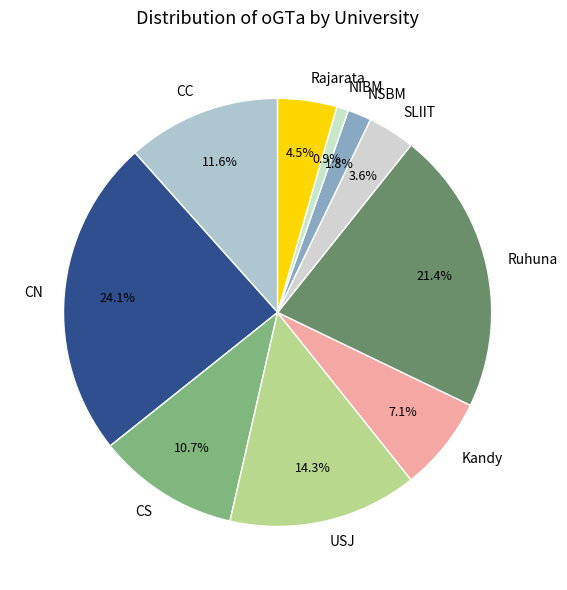

Which slice is the smallest?

NIBM